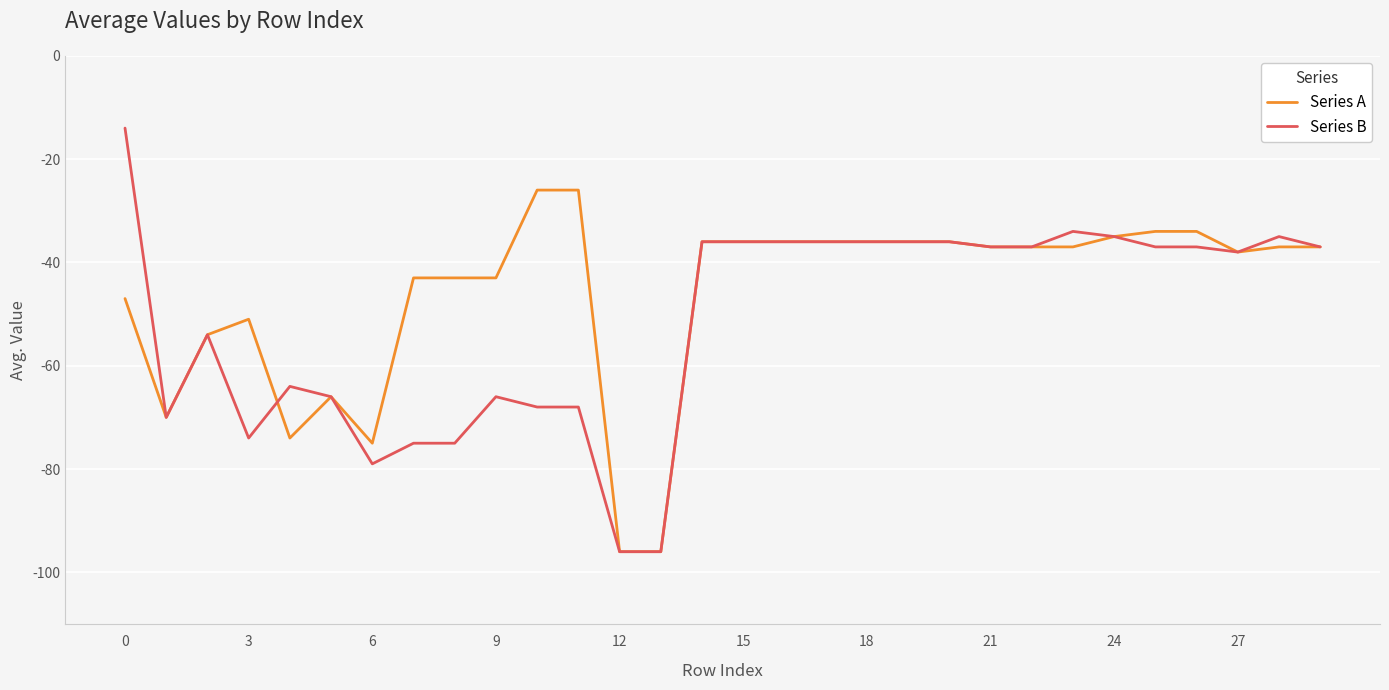

What is the smallest value displayed?

-96